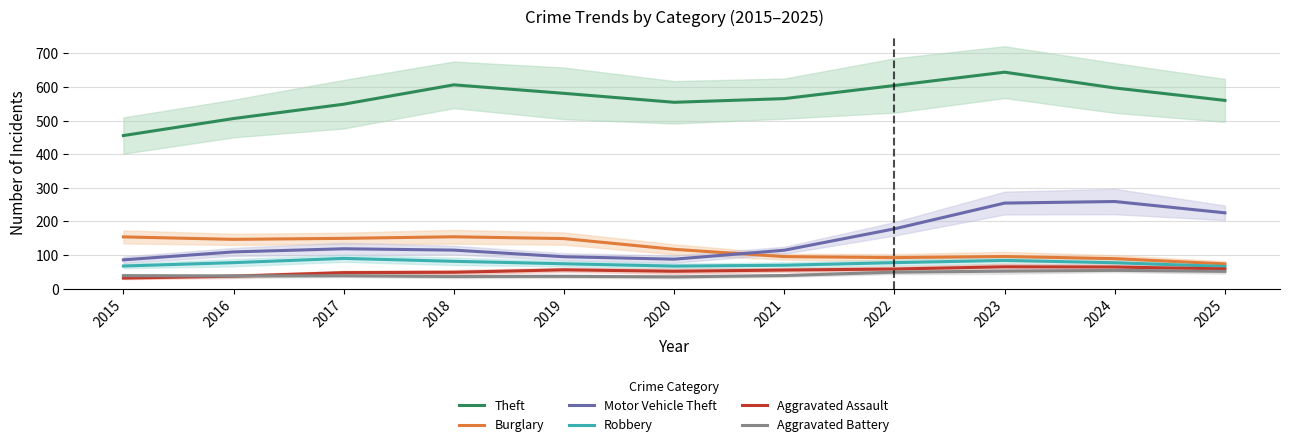

What is the sum of all Burglary values?

1317.0